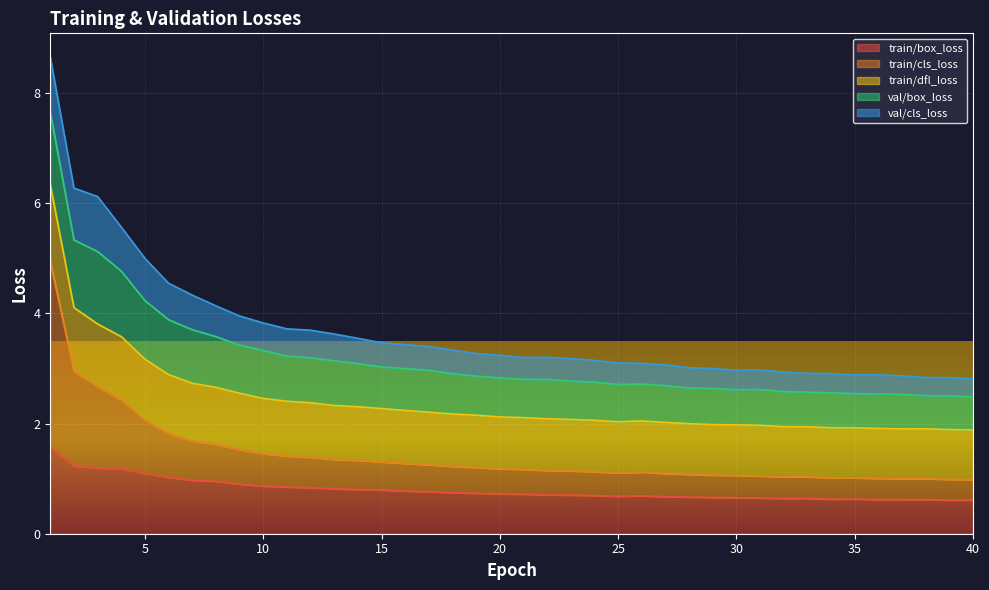

True or false: train/dfl_loss and train/cls_loss intersect in this chart.

False